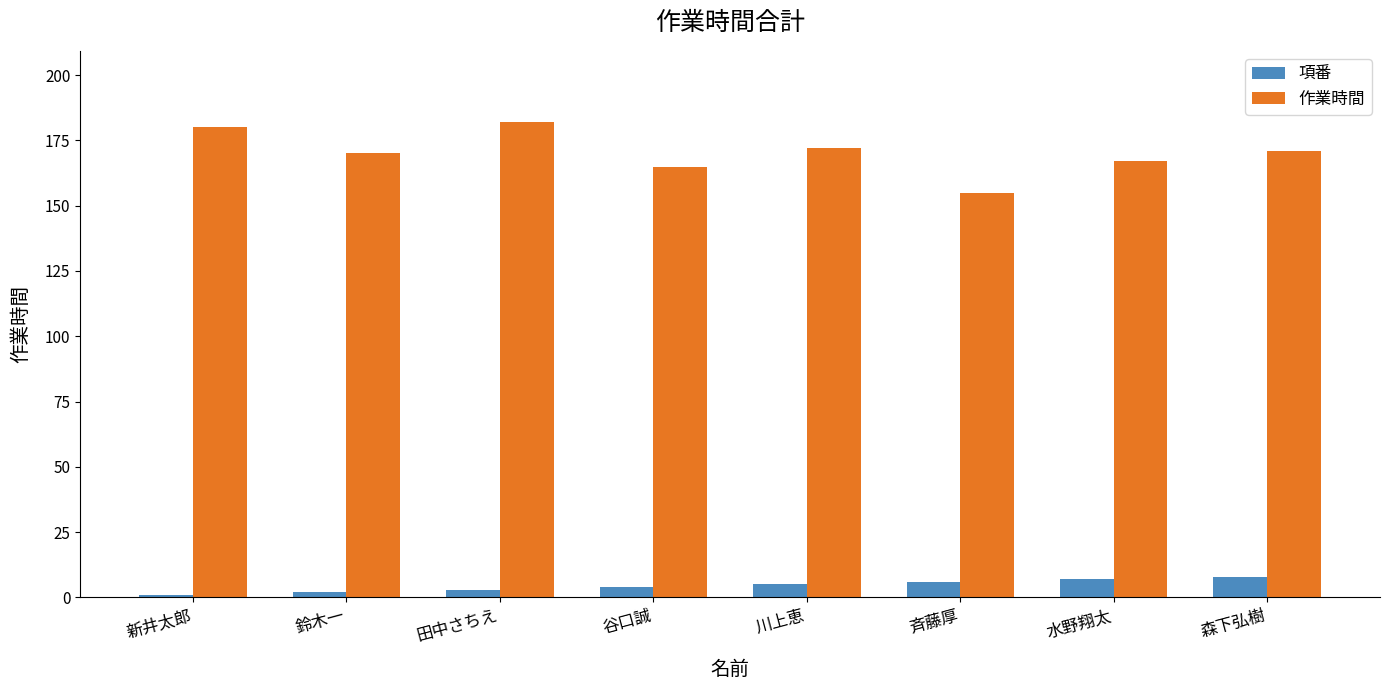

At which label does 作業時間 reach its minimum?

斉藤厚